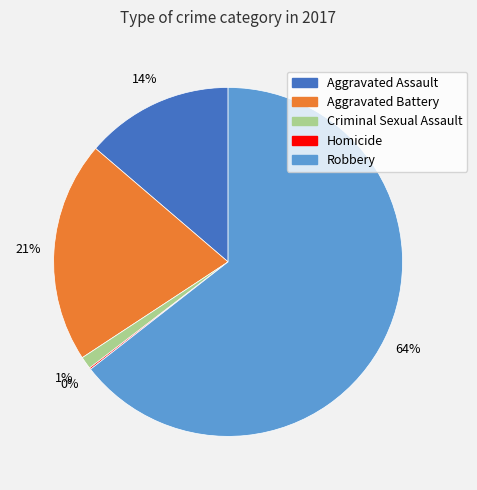

To the nearest percent, what is the difference between the largest and smallest slice percentages?

64%